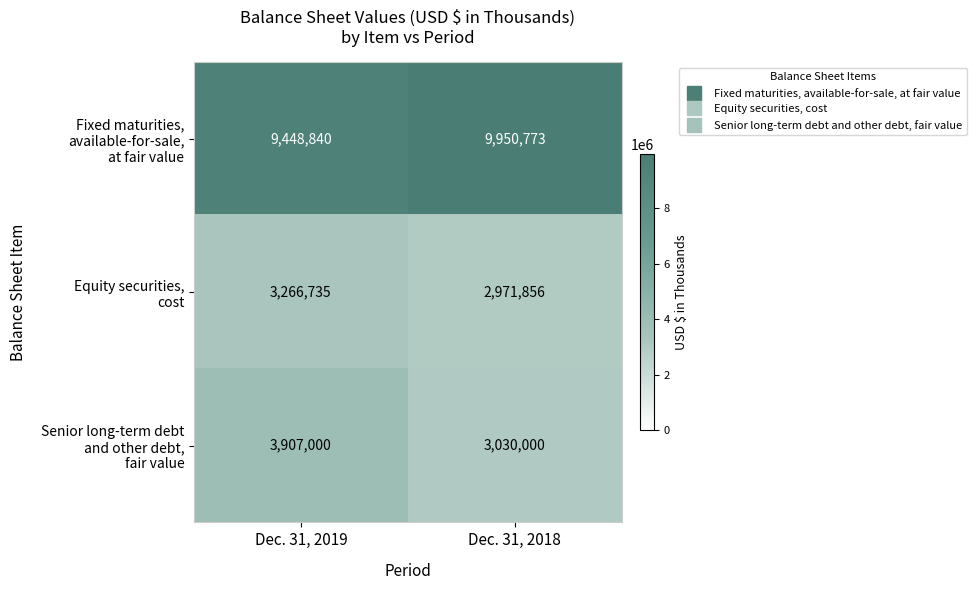

What is the maximum value shown in the chart?

9950773